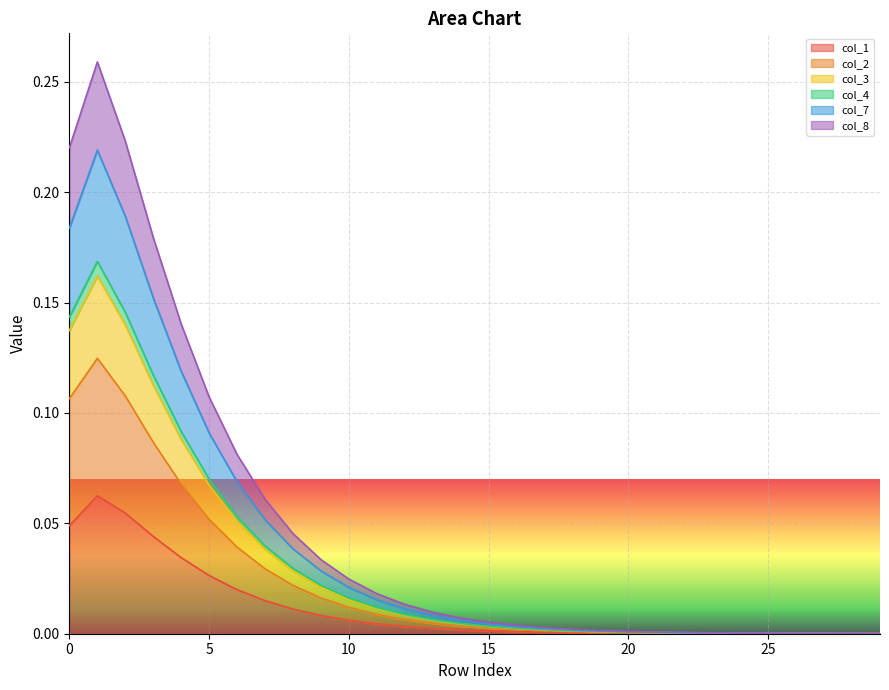

Which series has the widest spread of values?

col_4